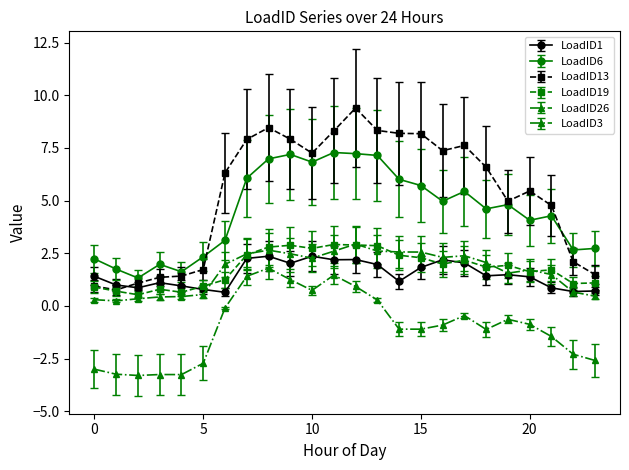

How many series are shown in this chart?

6